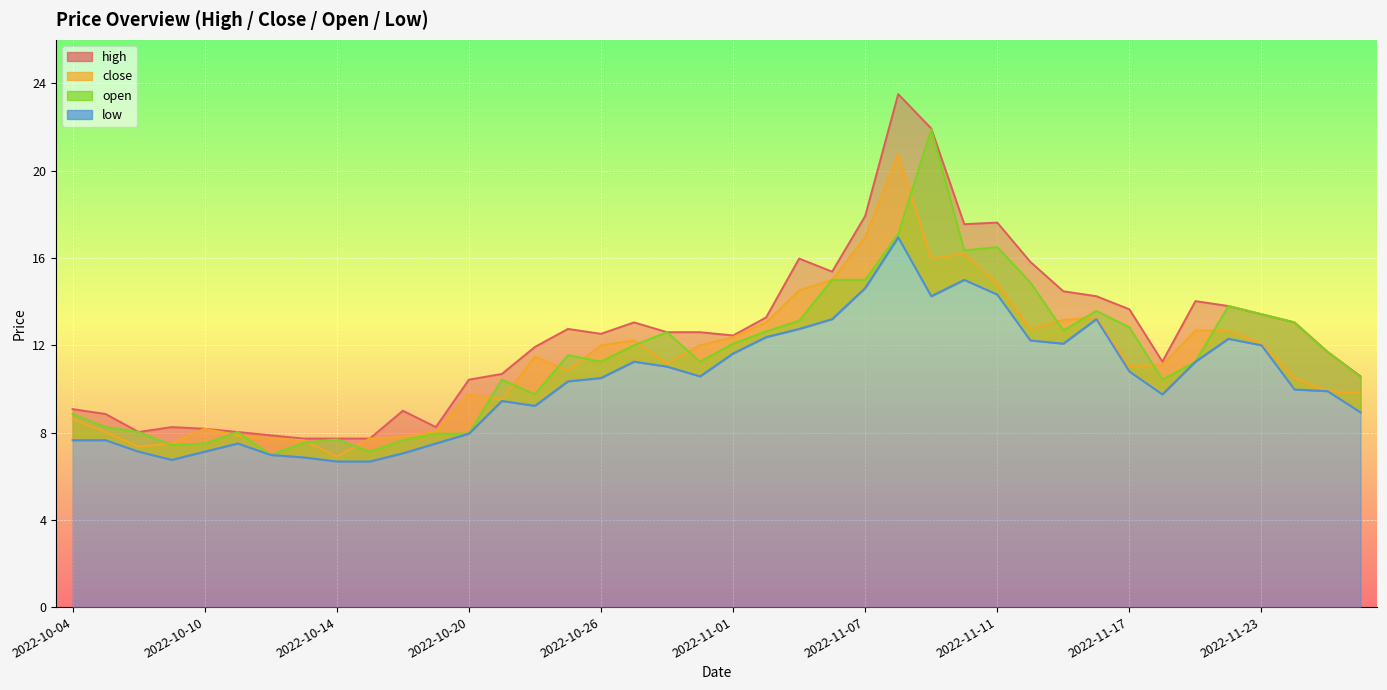

The value of high at 2022-10-05 is 4.1. True or false?

False